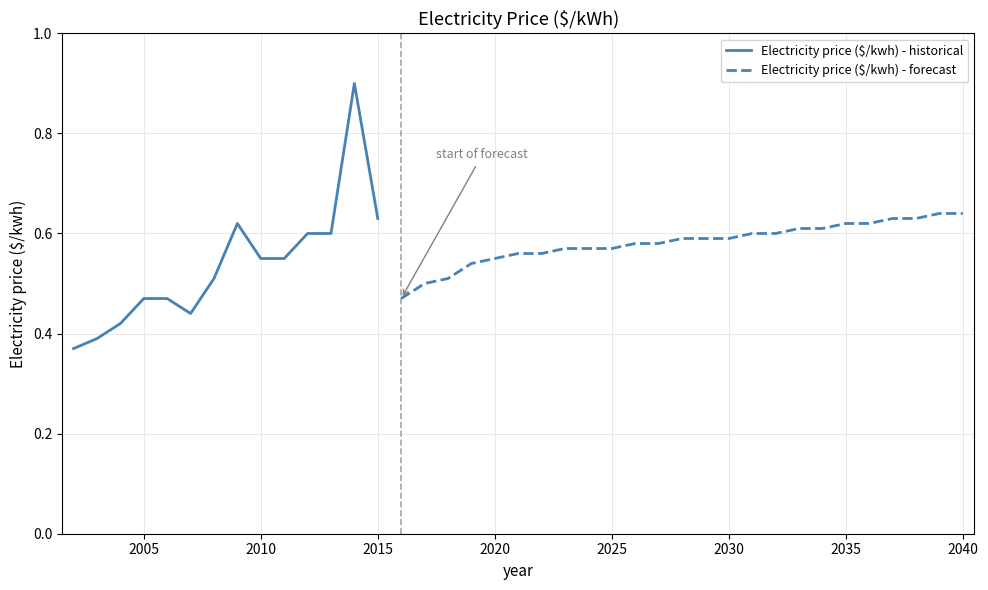

True or false: there are more than 2 points higher than both neighbors.

False